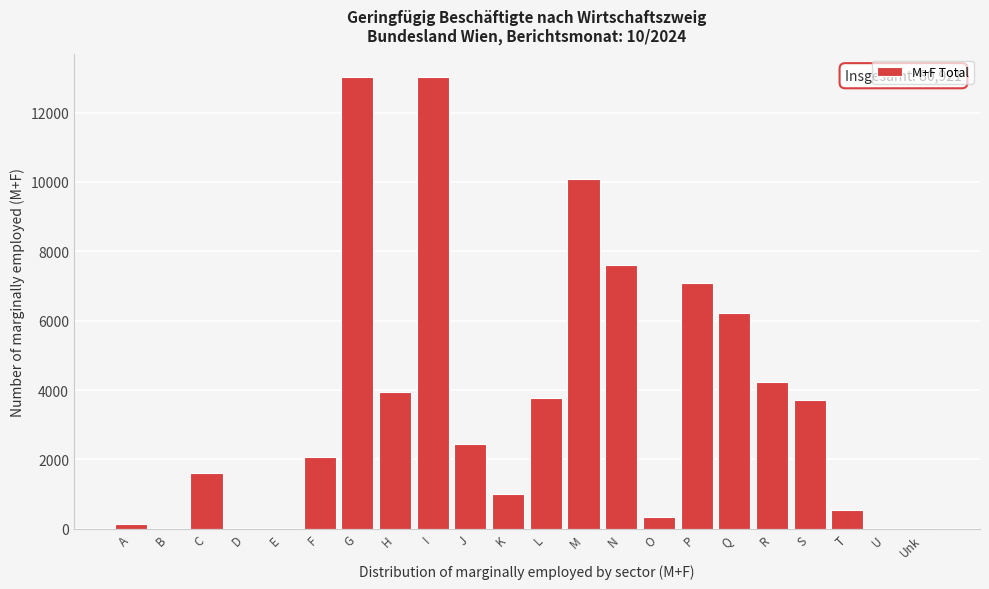

What is the change in value from C to S?

+2101